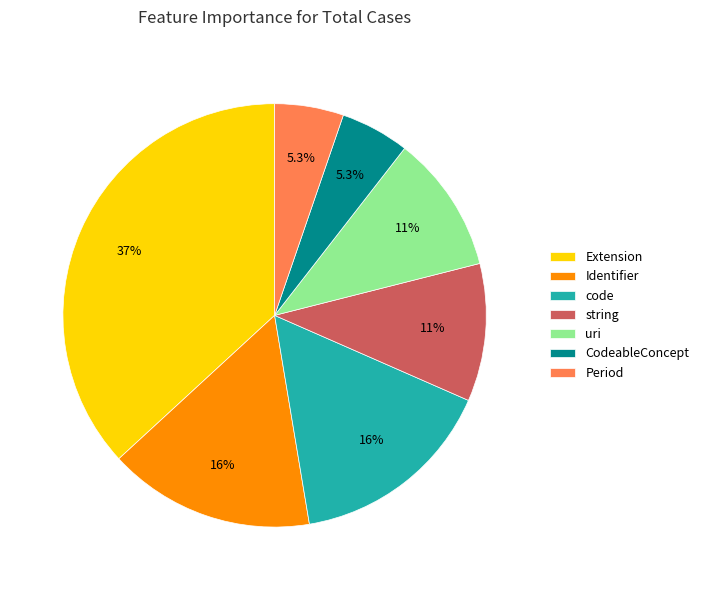

To the nearest percent, what is the combined percentage of Identifier and Period?

21%